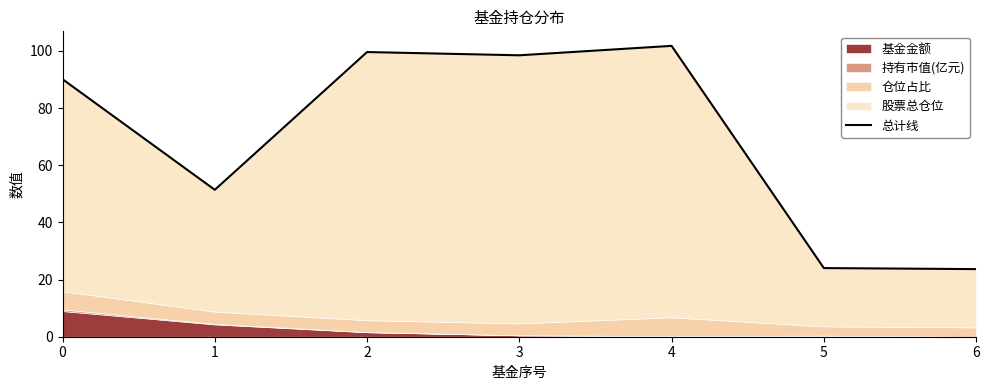

What is the value of the 7th point from the left?

23.7